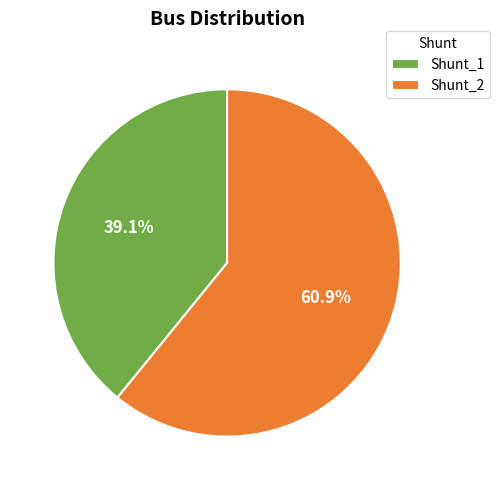

Is the sum of Shunt_2 and Shunt_1 greater than half?

Yes